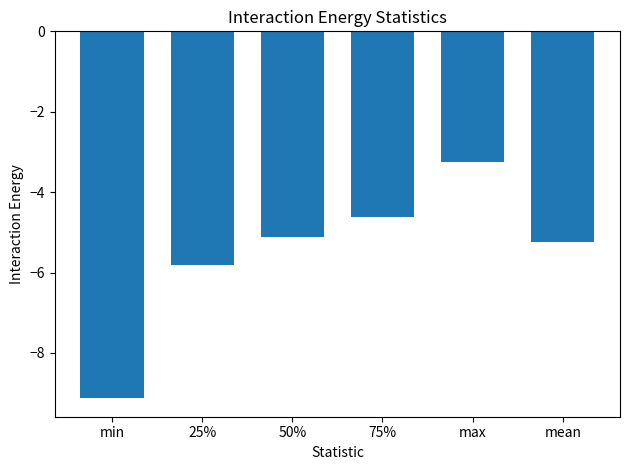

Rank the categories by value from highest to lowest.

max, 75%, 50%, mean, 25%, min